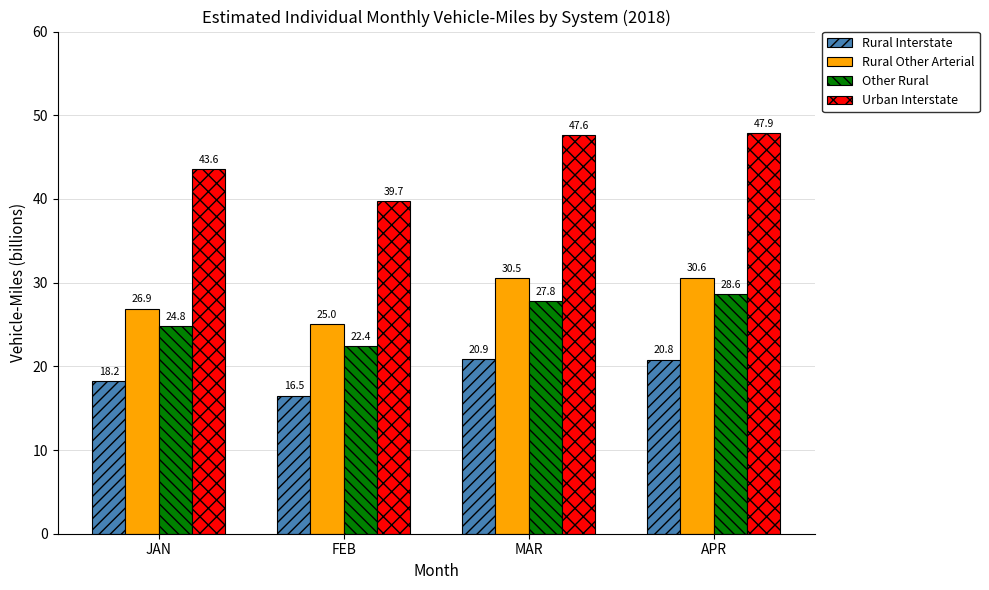

Is it true that Rural Other Arterial equals 26.9 at JAN?

True